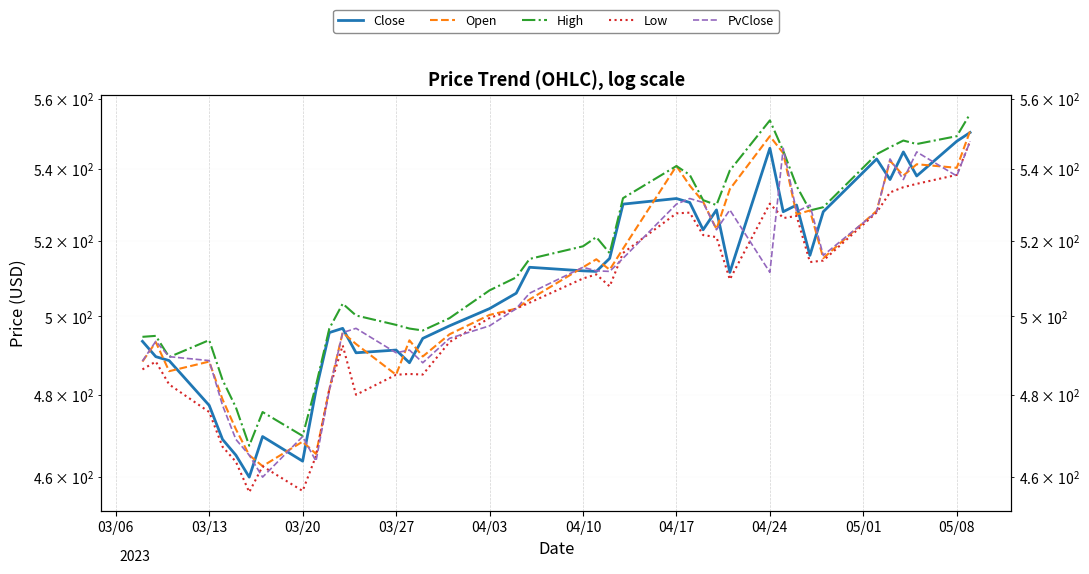

Count the number of data series in this chart.

5